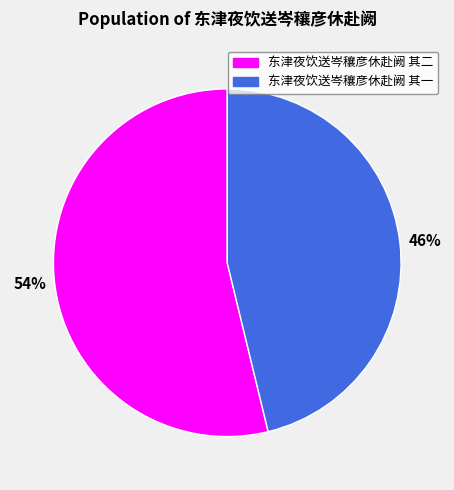

The 46% slice represents 37% of the pie. True or false?

False